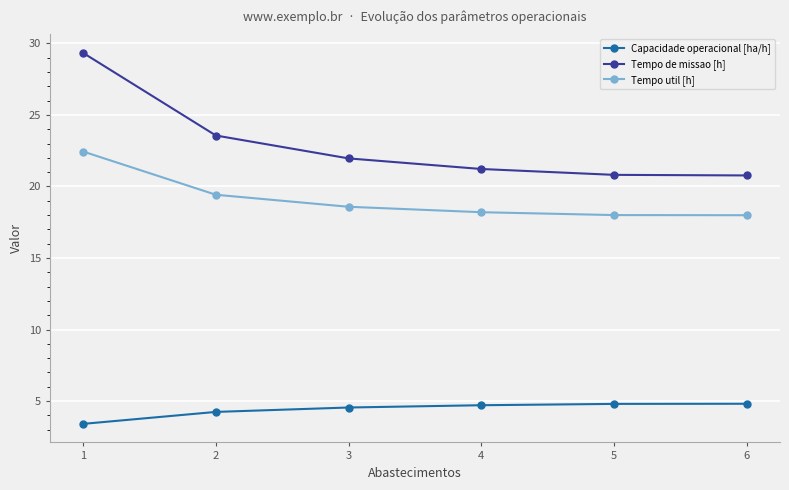

What is the minimum value shown in the chart?

3.4